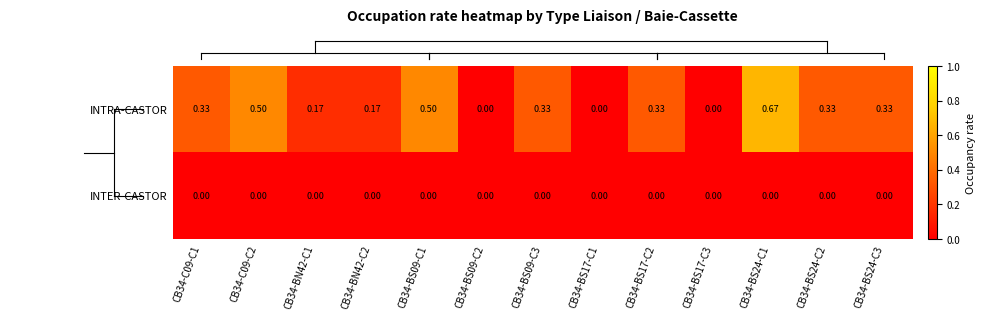

Which series has the widest spread of values?

INTRA-CASTOR